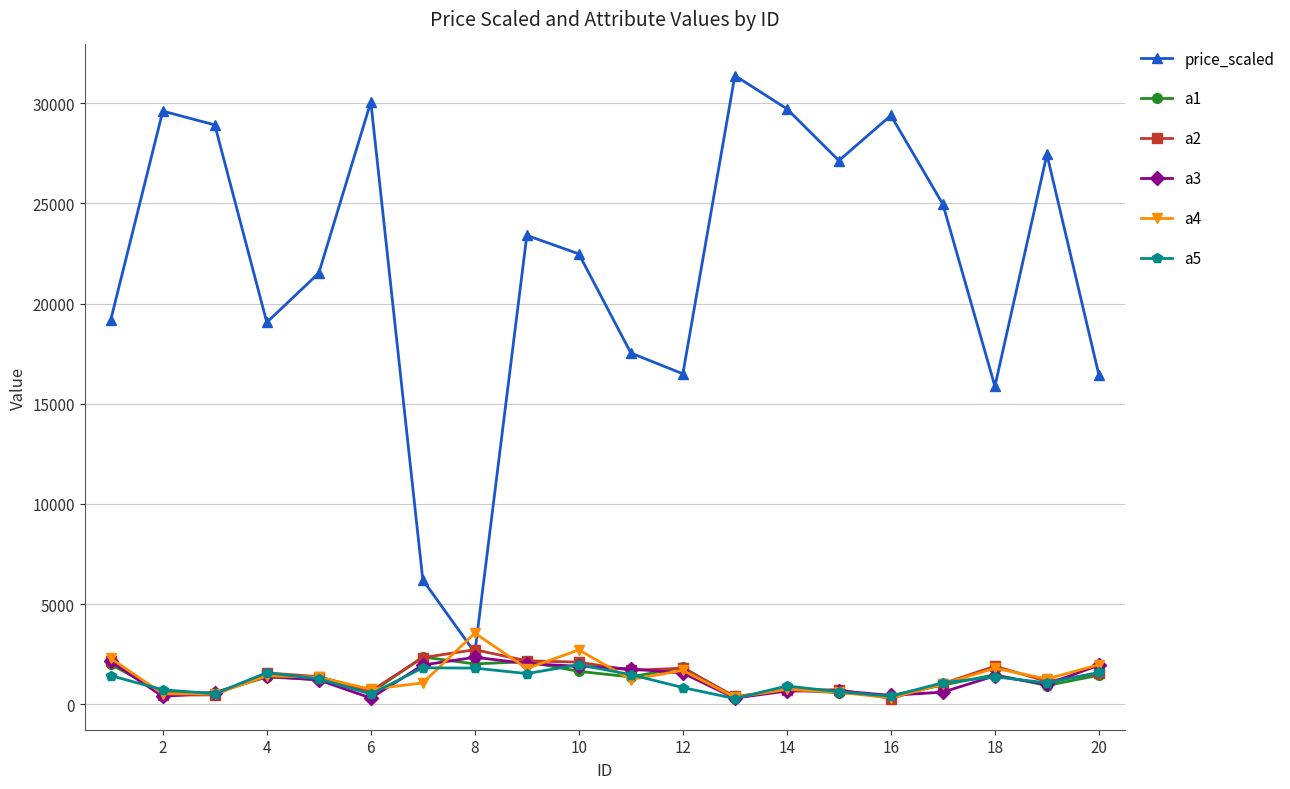

At how many categories does at least one series exceed 25739?

8